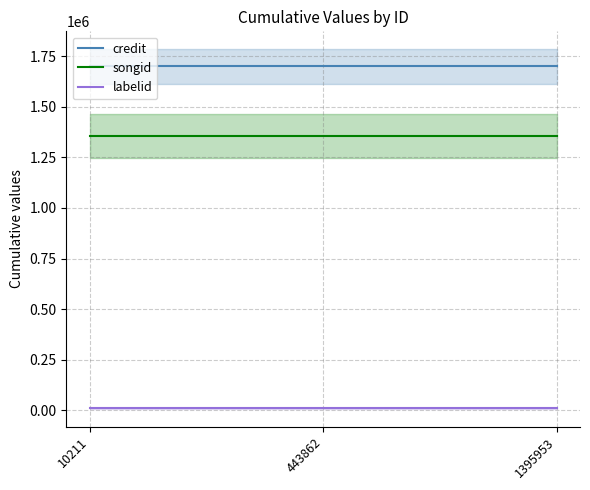

Reading left to right, transcribe all the data shown in this chart.

credit: 10211=1698839	443862=1698839	1395953=1698839
songid: 10211=1355113	443862=1355113	1395953=1355113
labelid: 10211=9011	443862=9011	1395953=9011